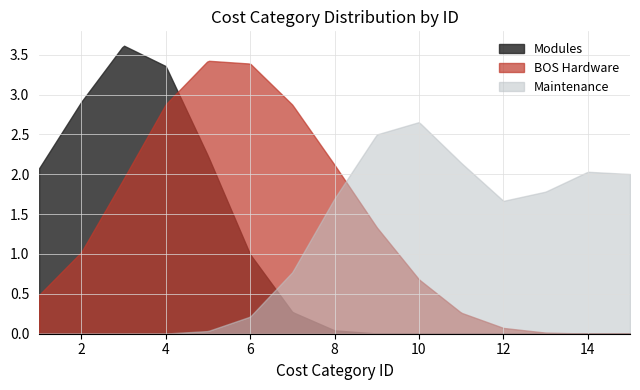

Rank the series by their maximum value, from highest to lowest.

Modules, BOS Hardware, Maintenance